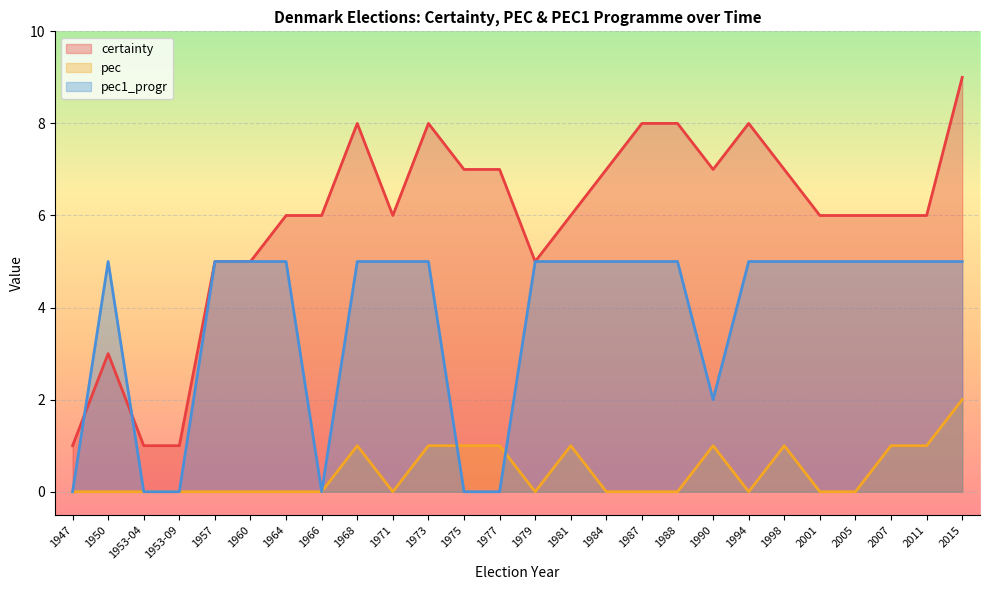

What is the maximum value for certainty?

9